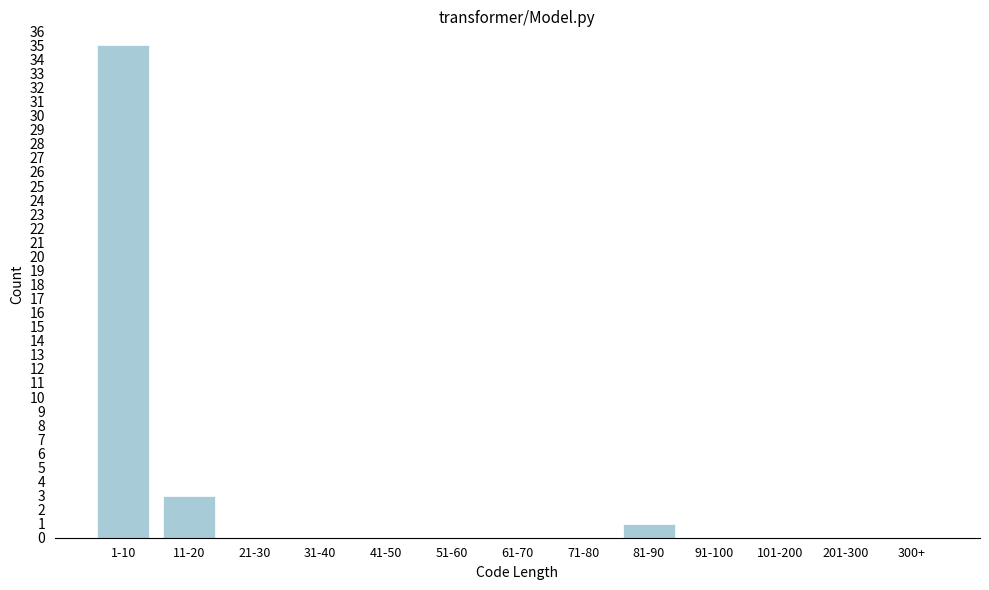

Reading left to right, what are all the values shown in this chart?

1-10=35	11-20=3	21-30=0	31-40=0	41-50=0	51-60=0	61-70=0	71-80=0	81-90=1	91-100=0	101-200=0	201-300=0	300+=0